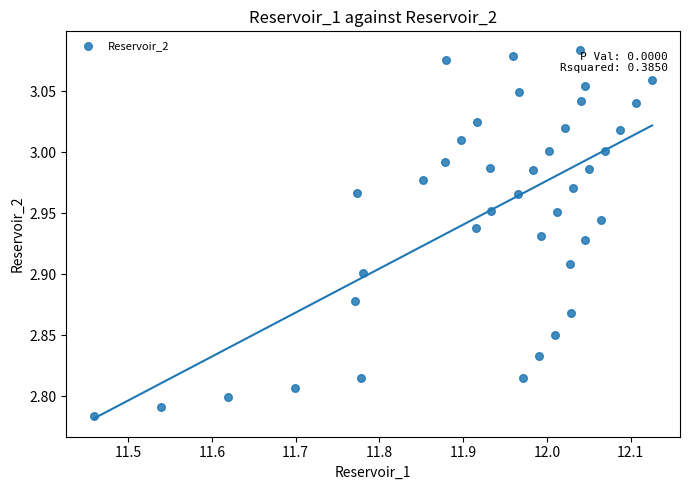

What is the range of Y values (max minus min)?

0.3